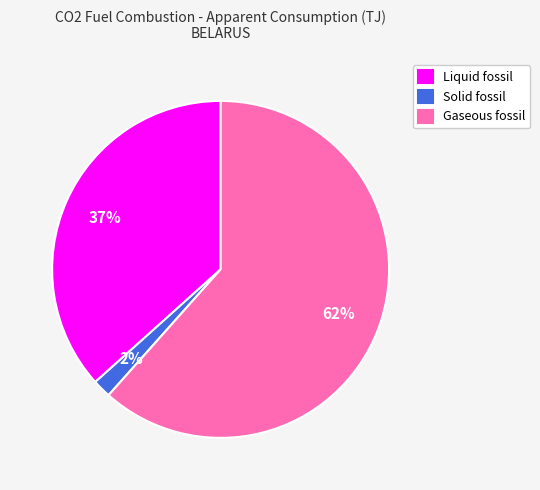

What is the largest slice in the pie chart?

Gaseous fossil